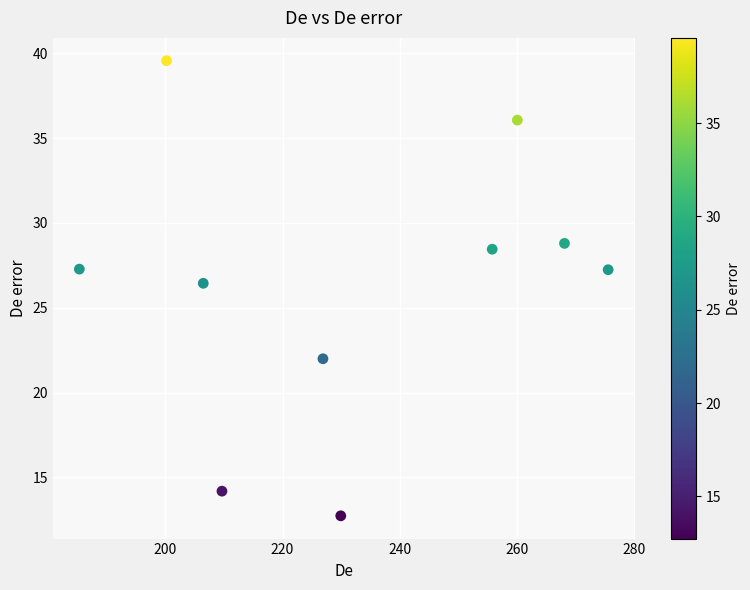

What is the average X value?

231.8